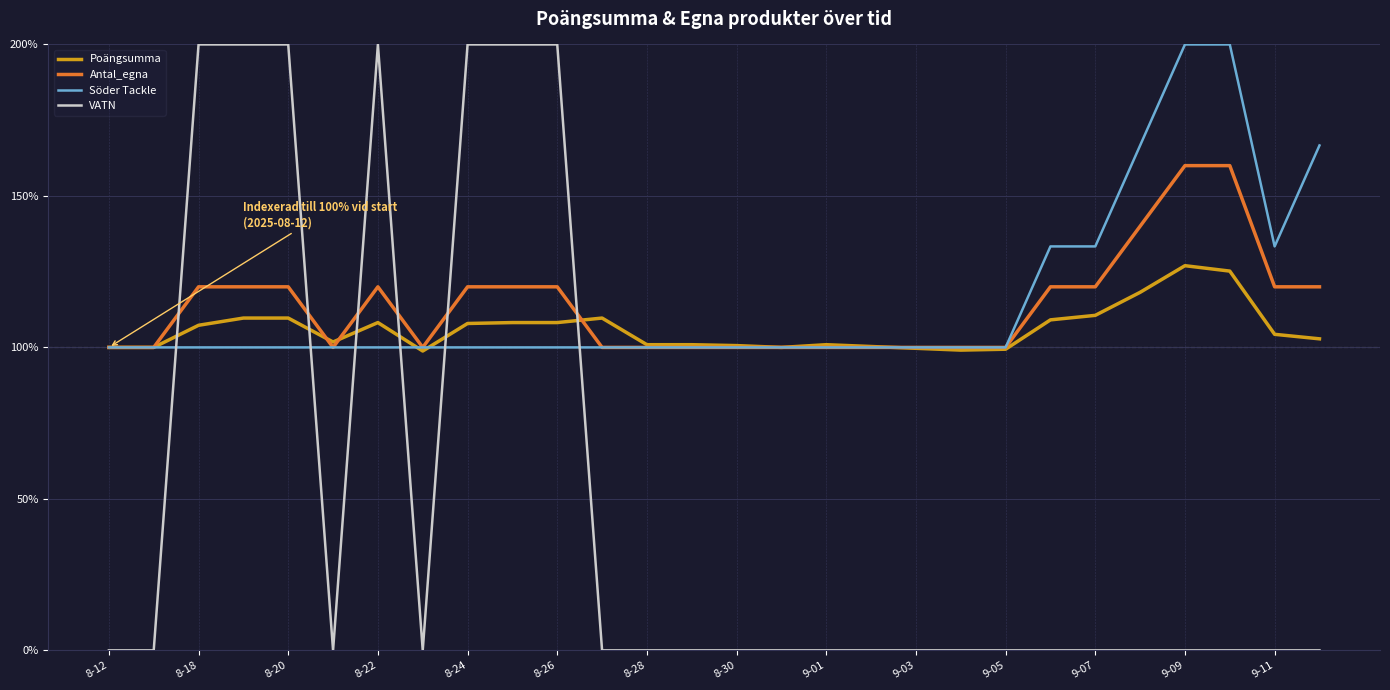

How many lines are shown in the chart?

4